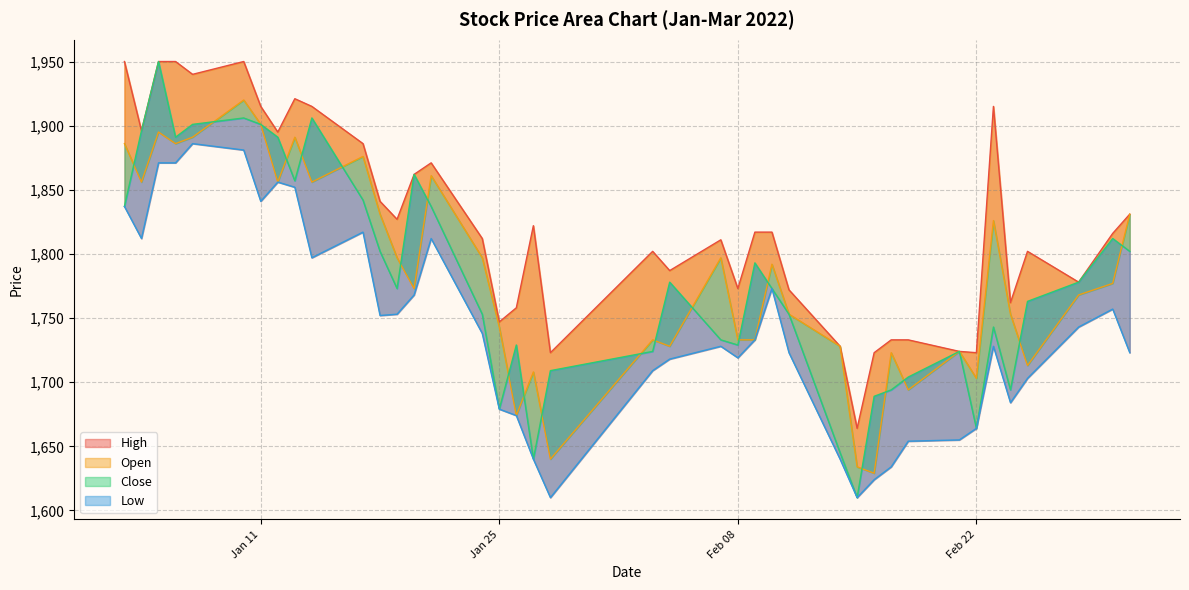

At how many categories does at least one series exceed 1815?

21